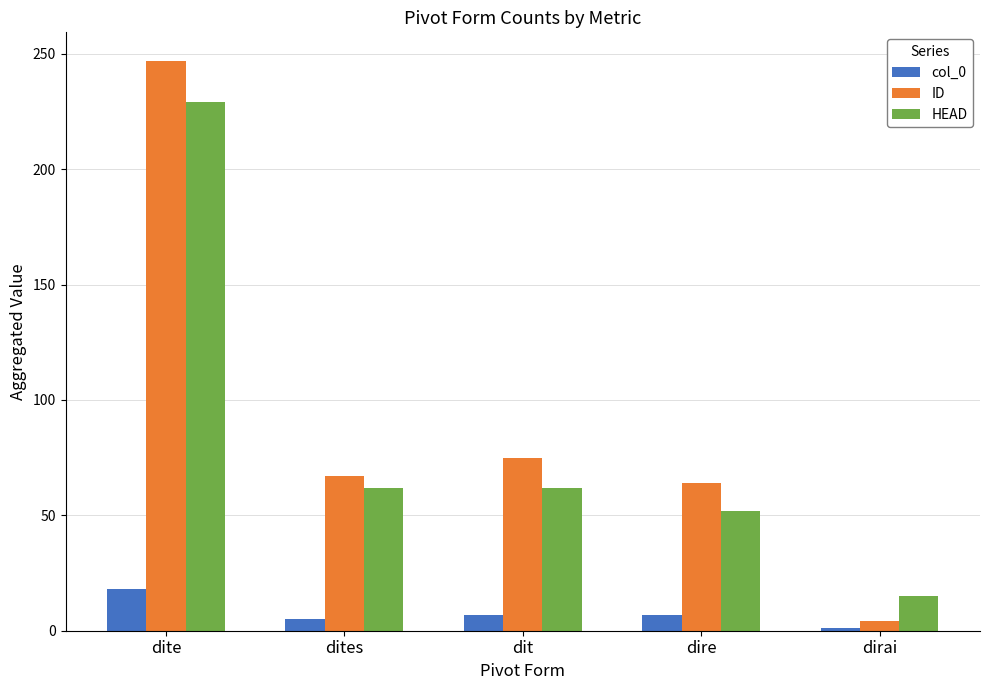

How many data points in HEAD are less than 62?

2